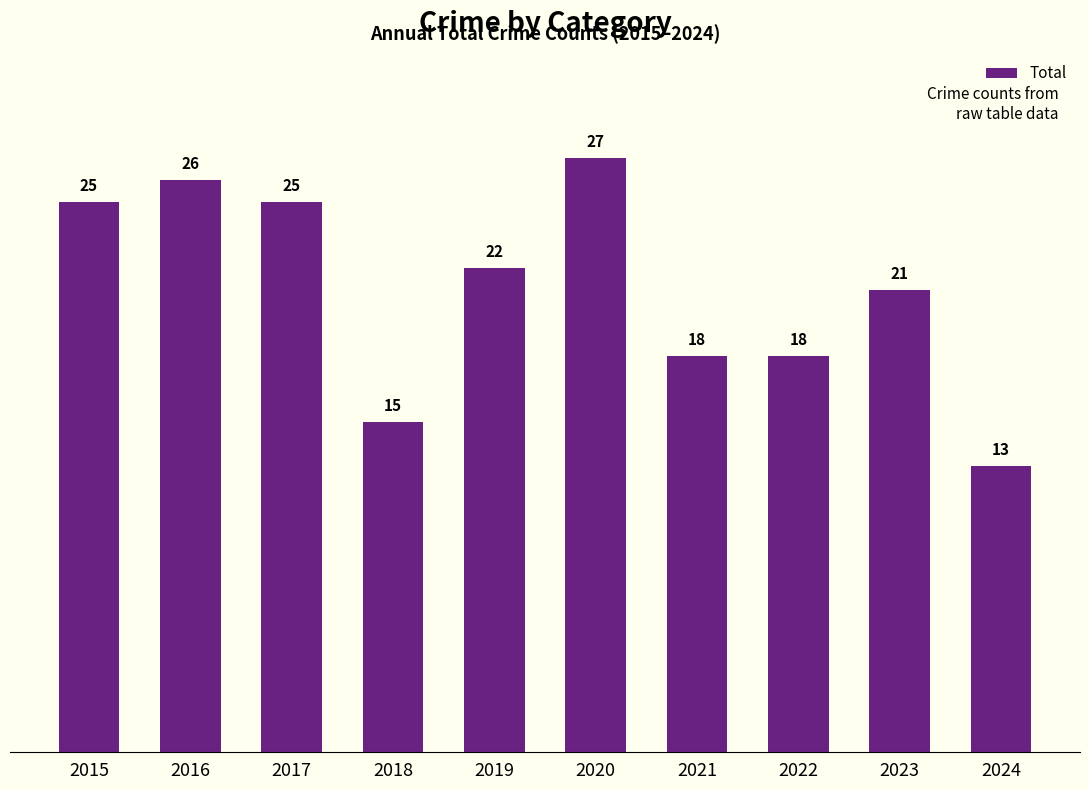

What is the value of the 9th bar from the left?

21